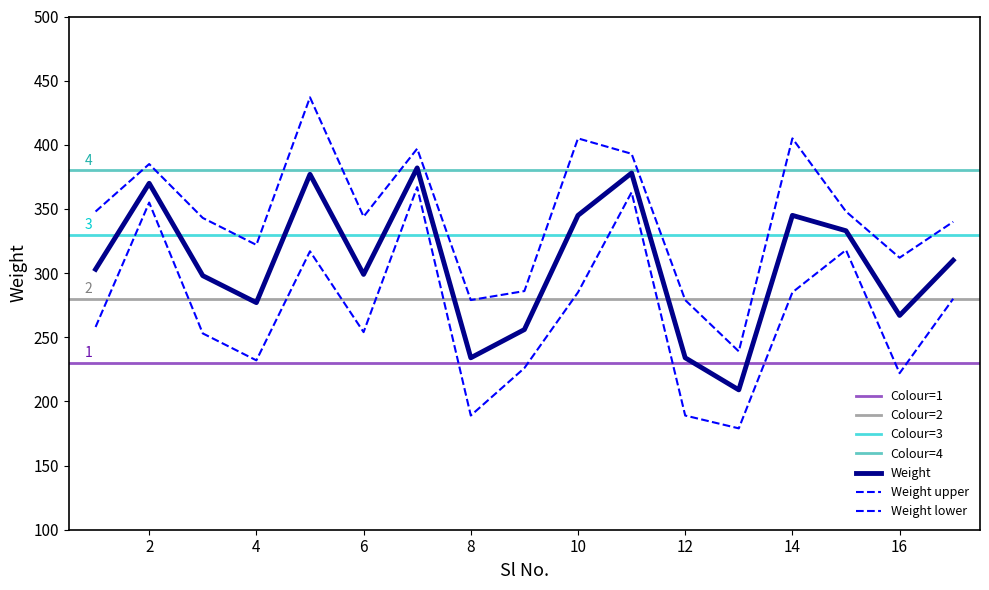

Reading right to left, list all the values displayed in this chart.

17=310	16=267	15=333	14=345	13=209	12=234	11=378	10=345	9=256	8=234	7=382	6=299	5=377	4=277	3=298	2=370	1=303